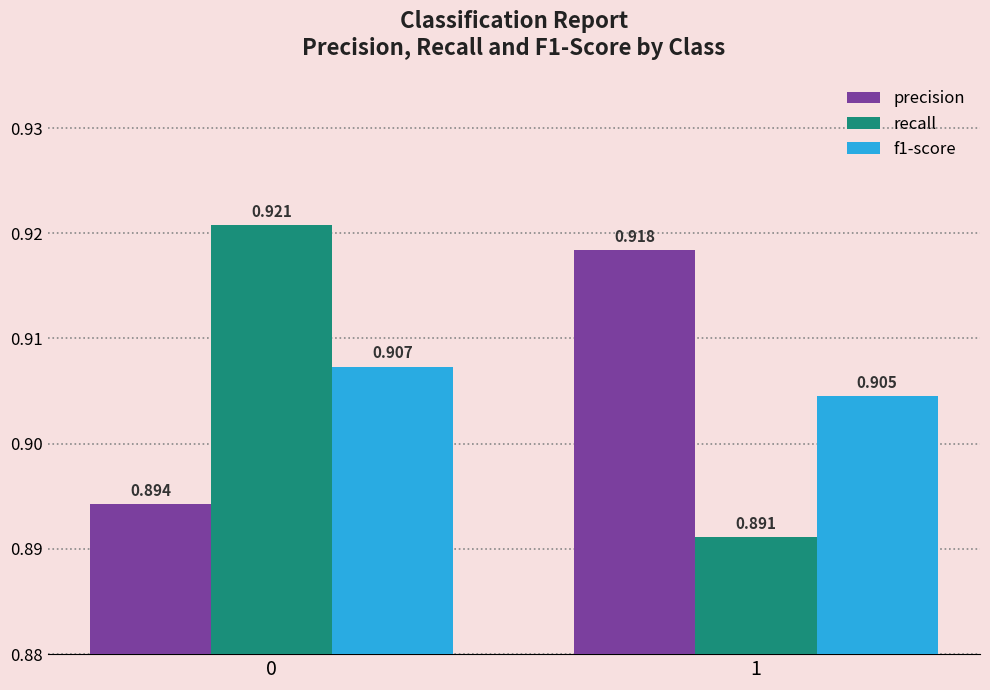

List the series in order of their peak value, lowest first.

f1-score, precision, recall